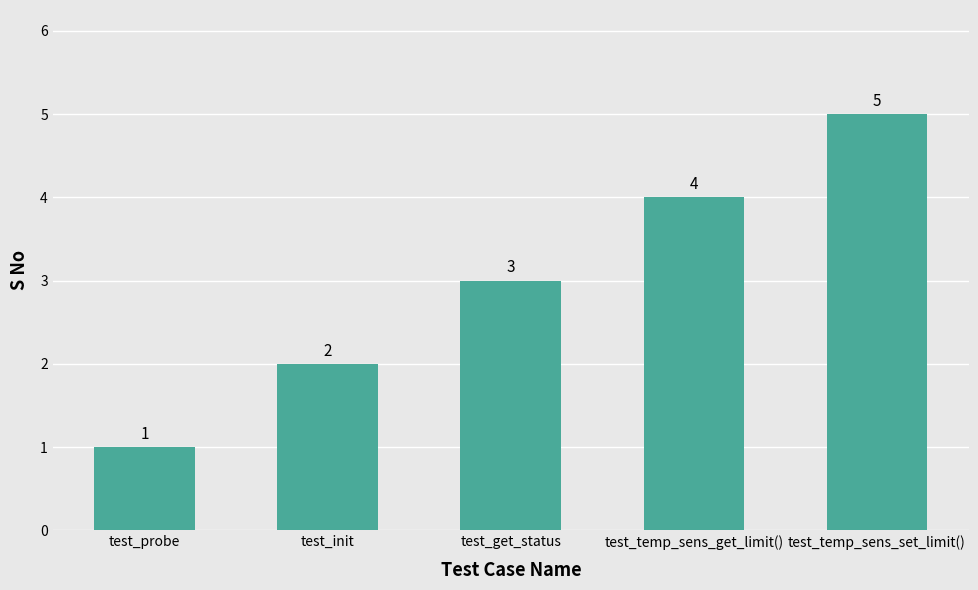

Read the value at test_probe.

1